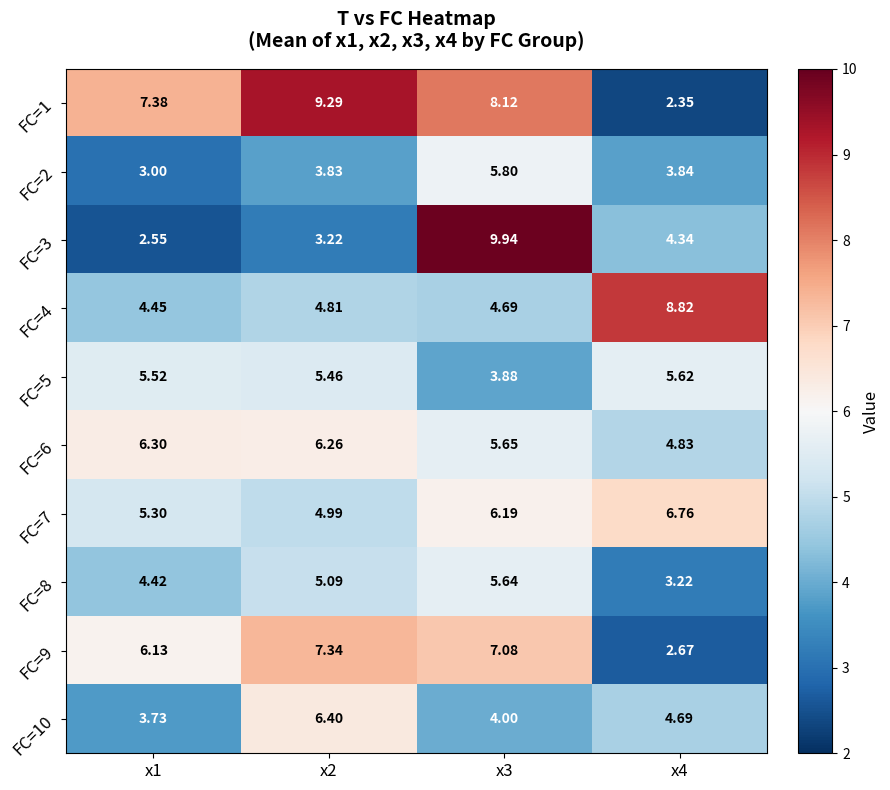

Is the value of FC=7 at x3 greater than the value of FC=10 at x1?

Yes